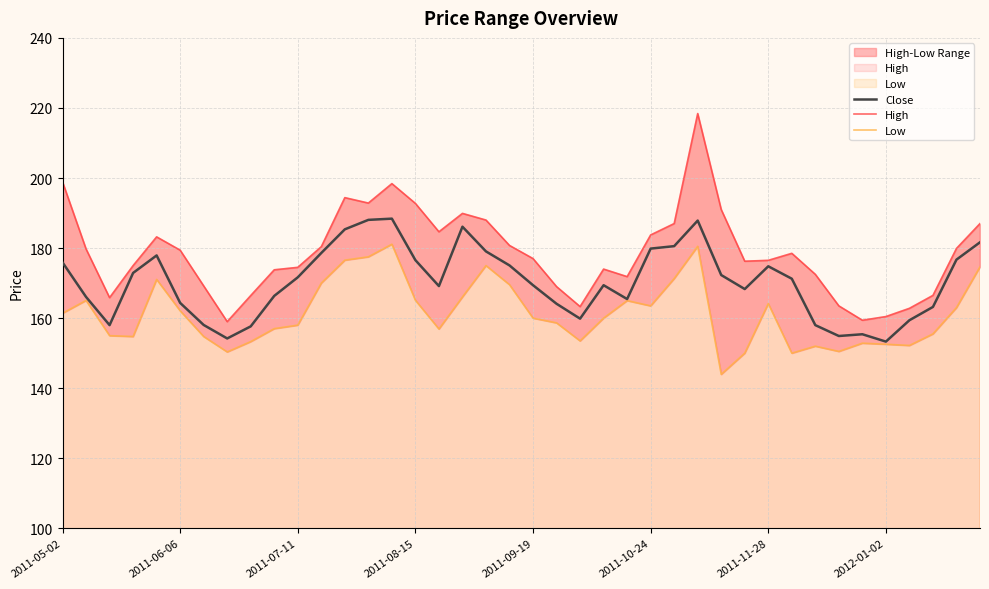

What is the lowest value of the Close series?

153.3